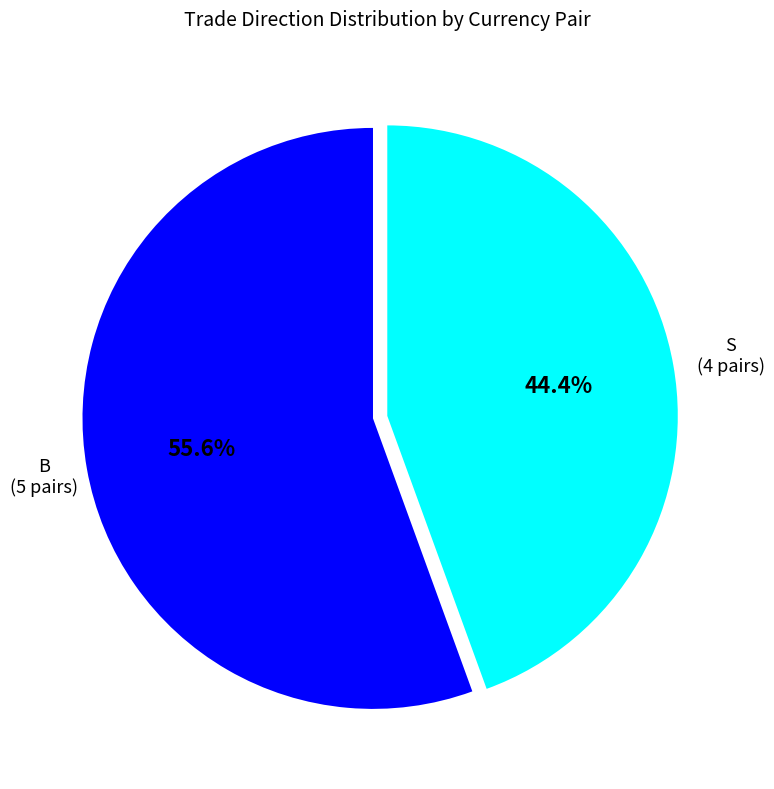

Is there any slice that represents more than half of the pie?

Yes